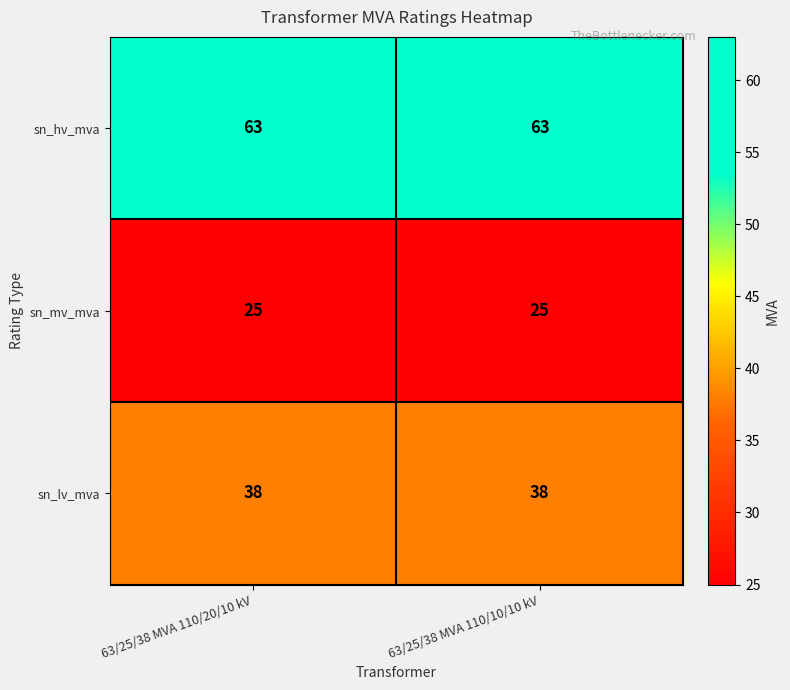

Count the number of data series in this chart.

3